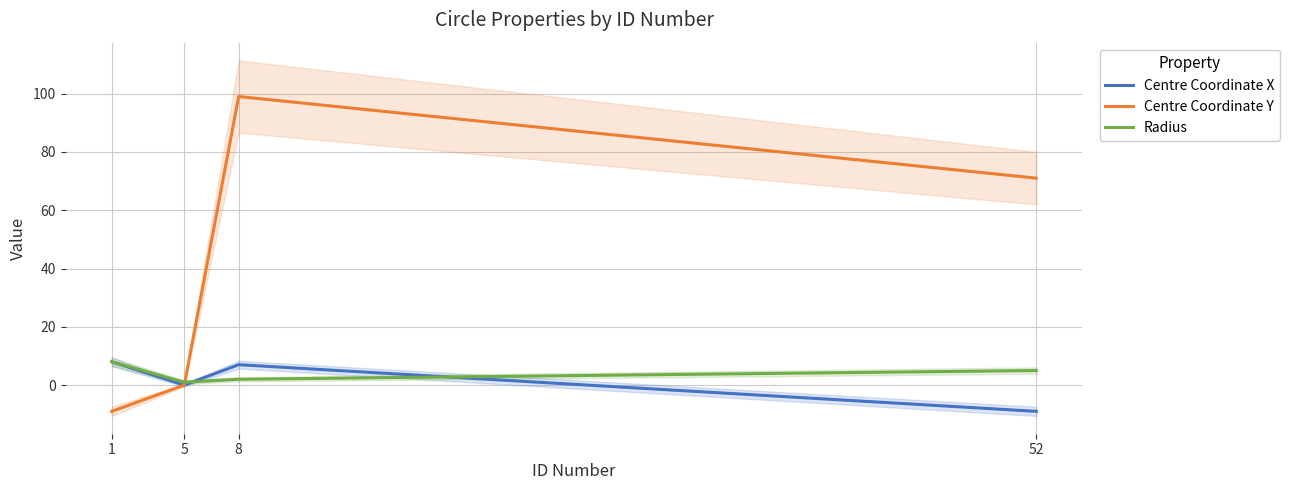

Which series has the largest total across all categories?

Centre Coordinate Y